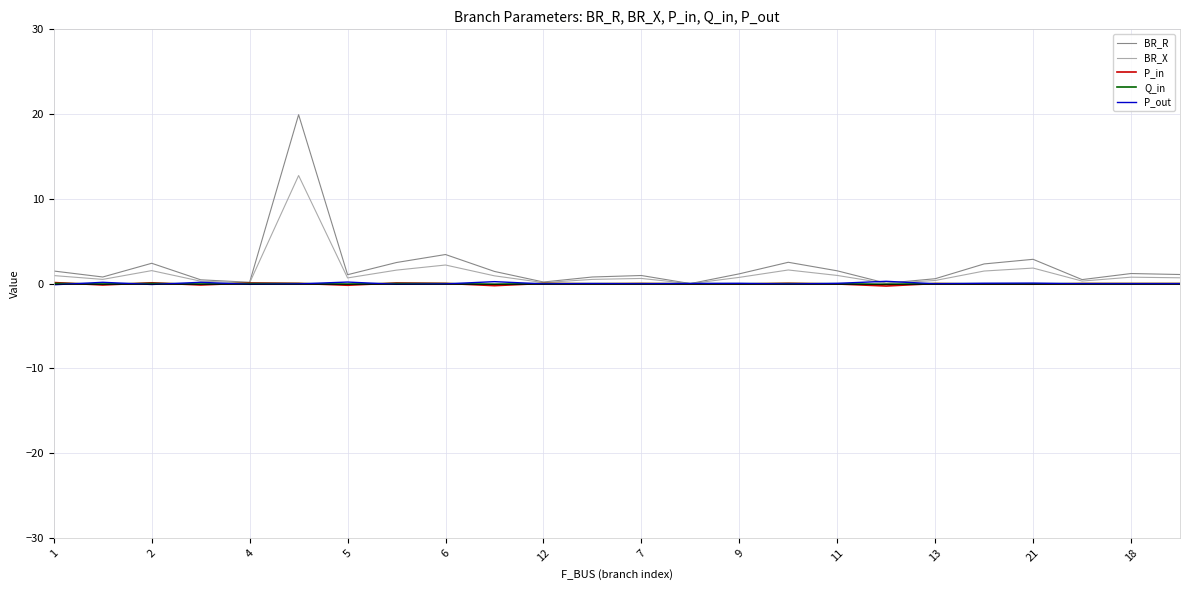

In P_out, how many points are higher than both neighbors (excluding endpoints)?

8